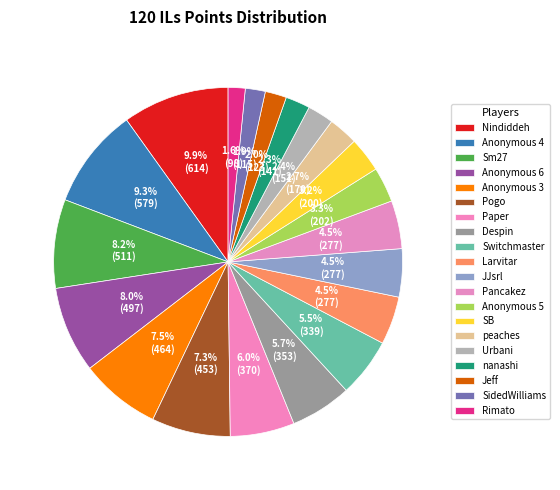

How many segments does this pie chart have?

20